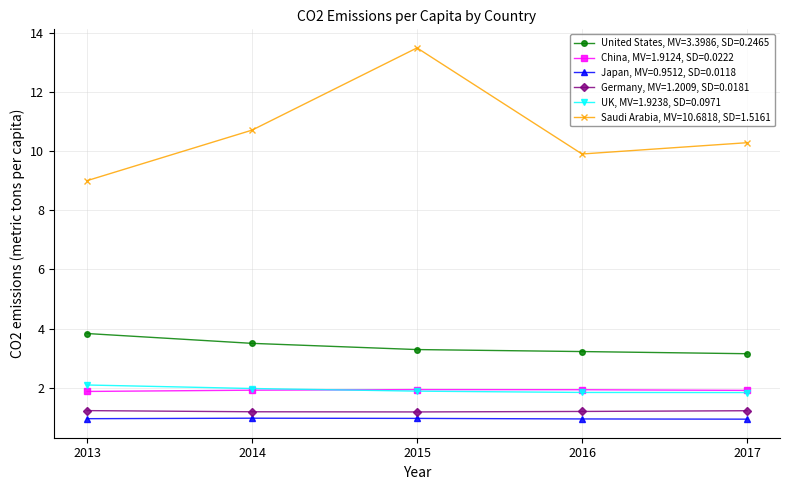

What is the spread (max minus min) of values at 2014?

9.7